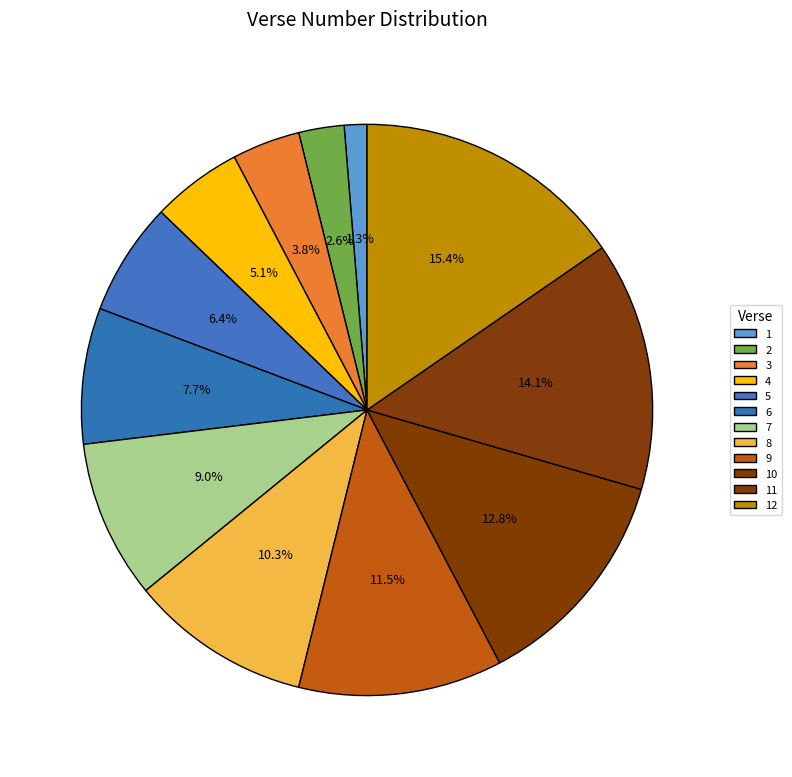

What is the total percentage of 7 and 3?

12.8%